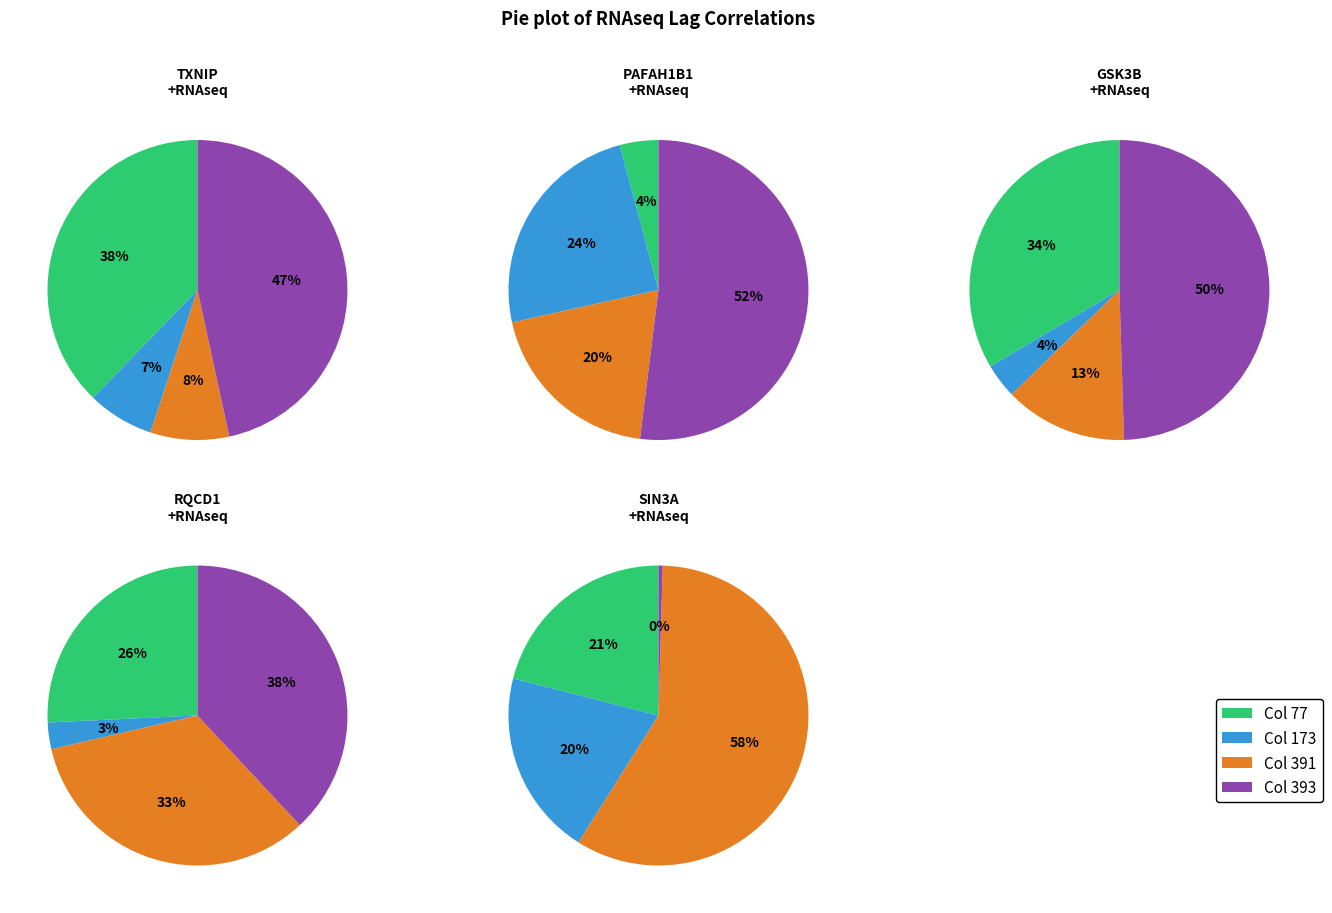

Does Col 391 represent more than half of the total?

No